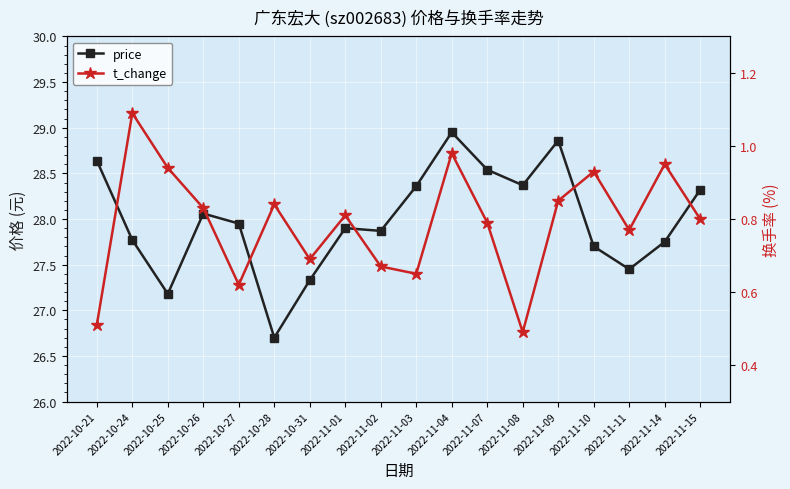

Rank the series by their average value, from highest to lowest.

price, t_change